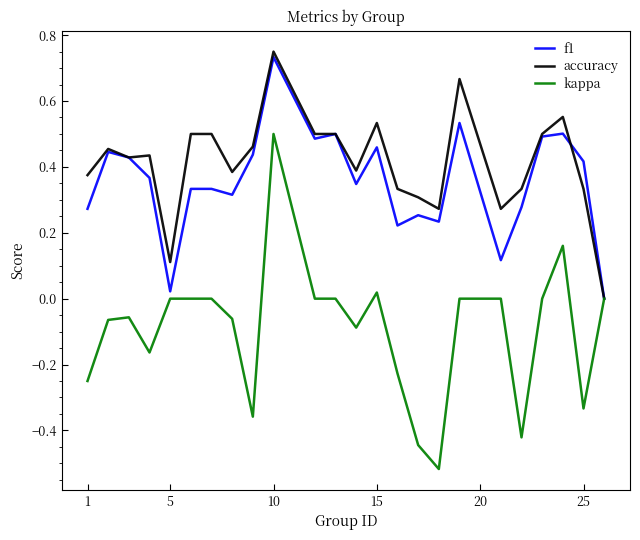

Which series has the widest spread of values?

kappa